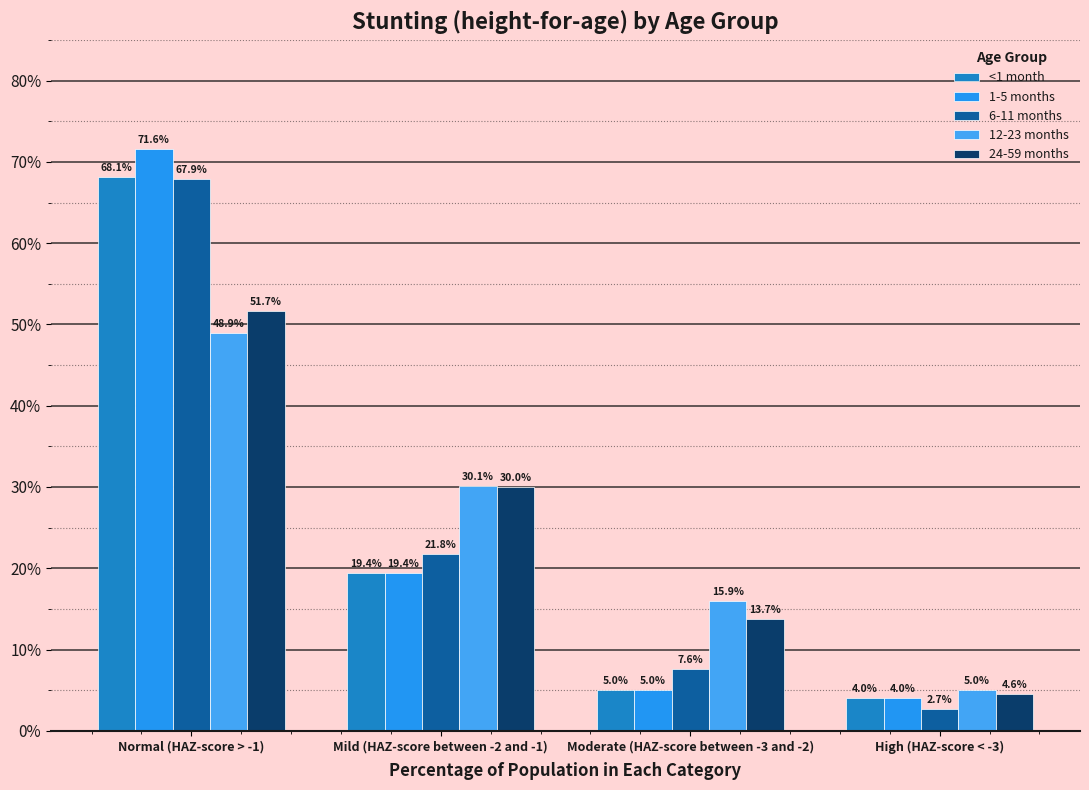

Is it true that 6-11 months equals 0.2 at Mild (HAZ-score between -2 and -1)?

True